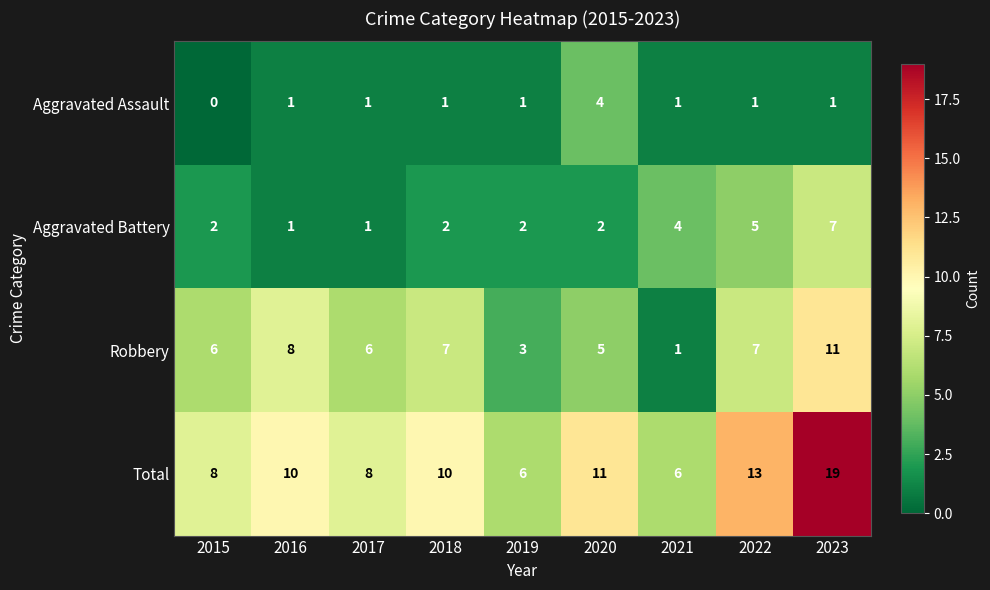

How many distinct data groups are displayed?

4